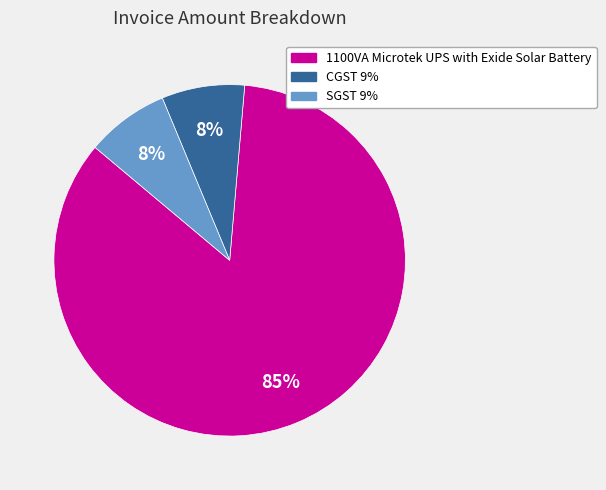

How many slices are in this pie chart?

3